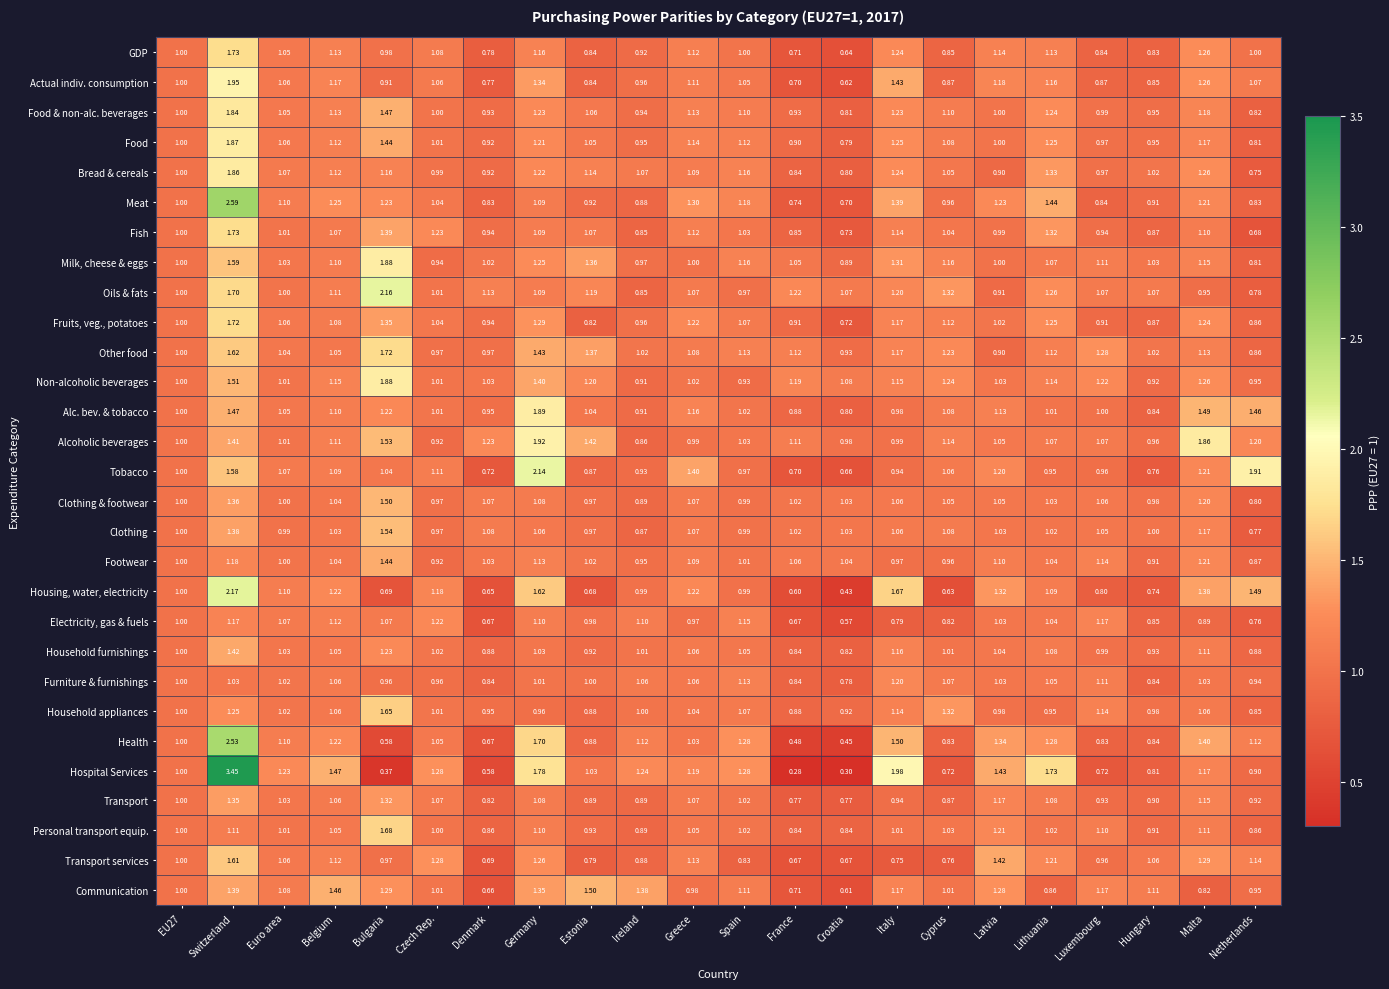

Which series has the widest spread of values?

Hospital Services